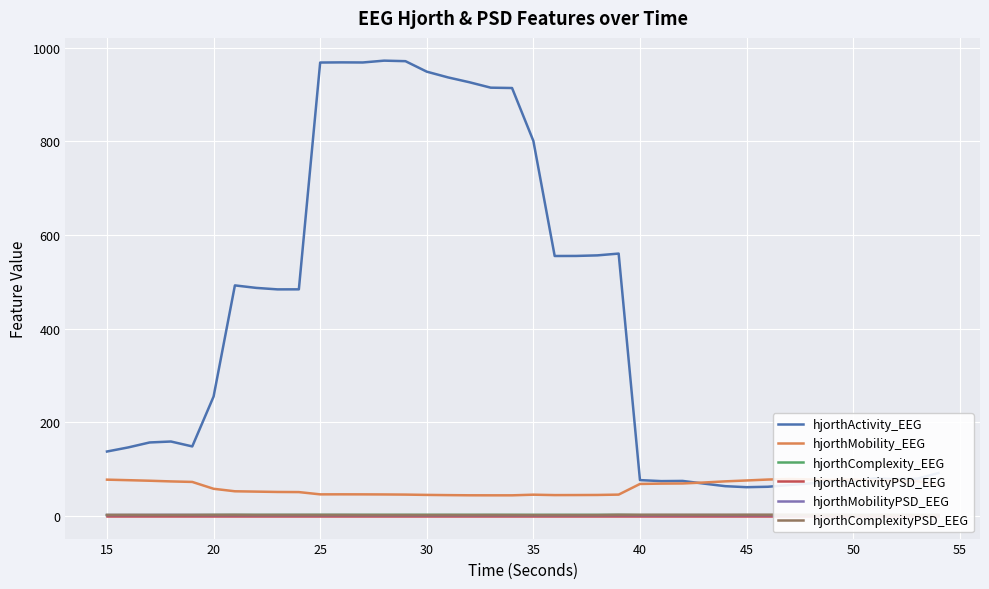

True or false: hjorthActivity_EEG and hjorthMobilityPSD_EEG intersect in this chart.

False